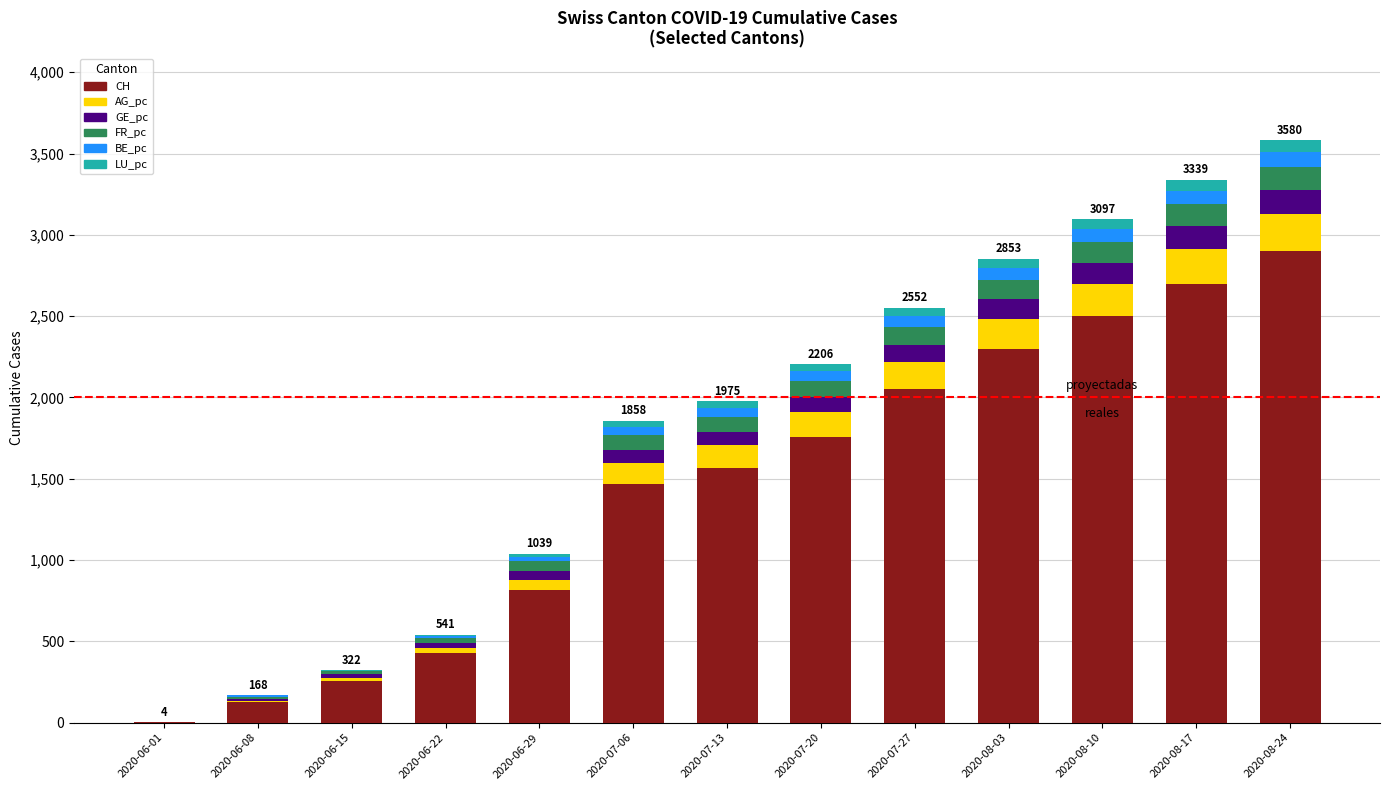

Rank the categories by AG_pc value from highest to lowest.

2020-08-24, 2020-08-17, 2020-08-10, 2020-08-03, 2020-07-27, 2020-07-20, 2020-07-13, 2020-07-06, 2020-06-29, 2020-06-22, 2020-06-15, 2020-06-08, 2020-06-01